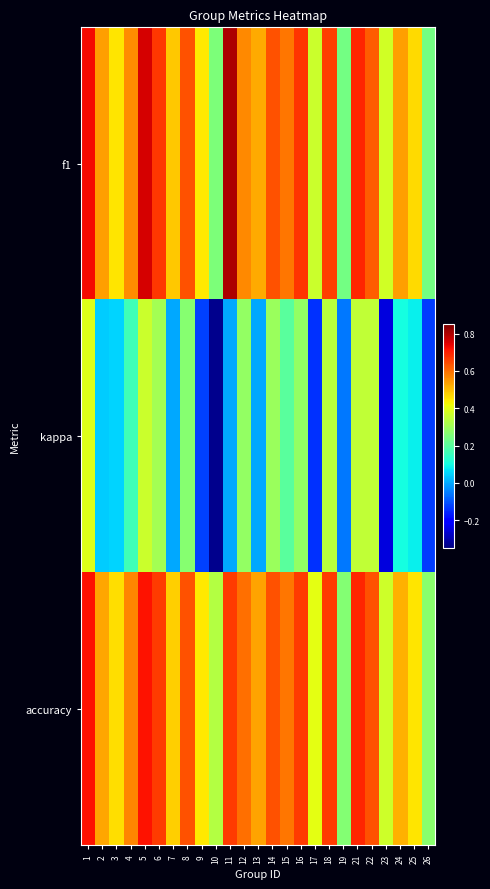

Which has a higher value, 6 or 14?

6